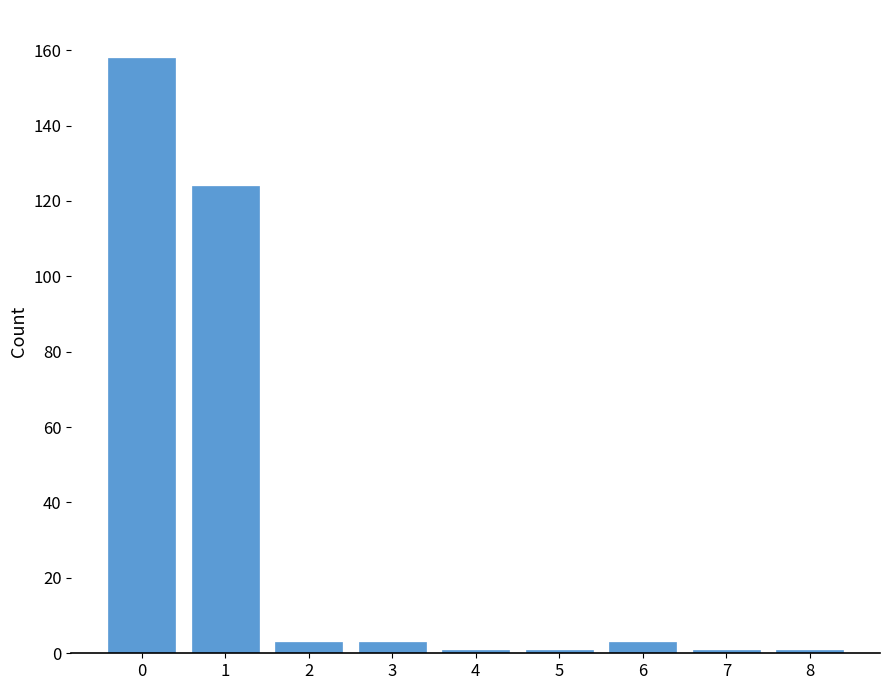

Reading left to right, transcribe all the data shown in this chart.

158	124	3	3	1	1	3	1	1